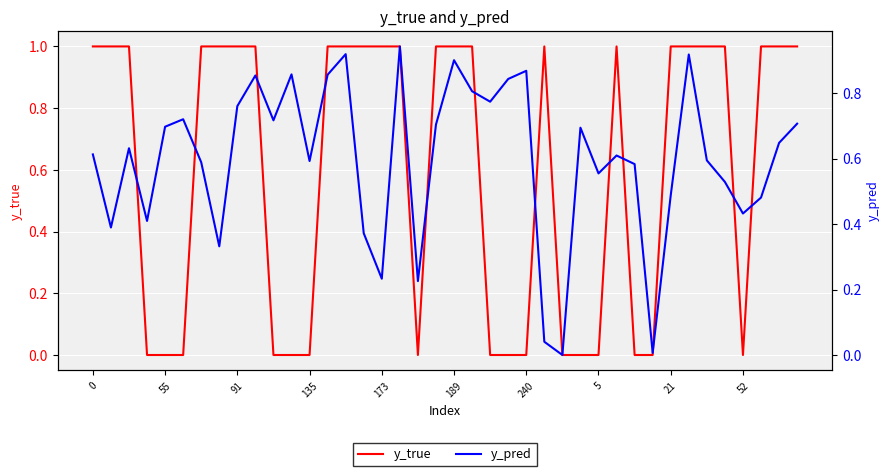

At which category is the sum across all series the highest?

17